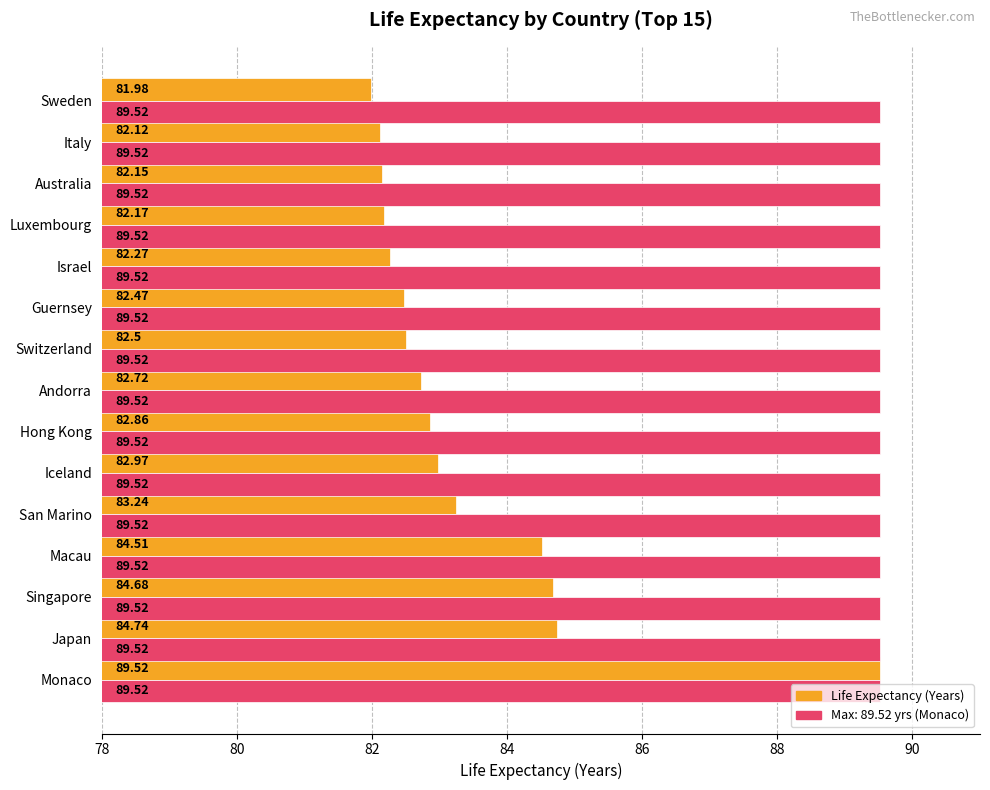

At which category is the sum across all series the highest?

Monaco